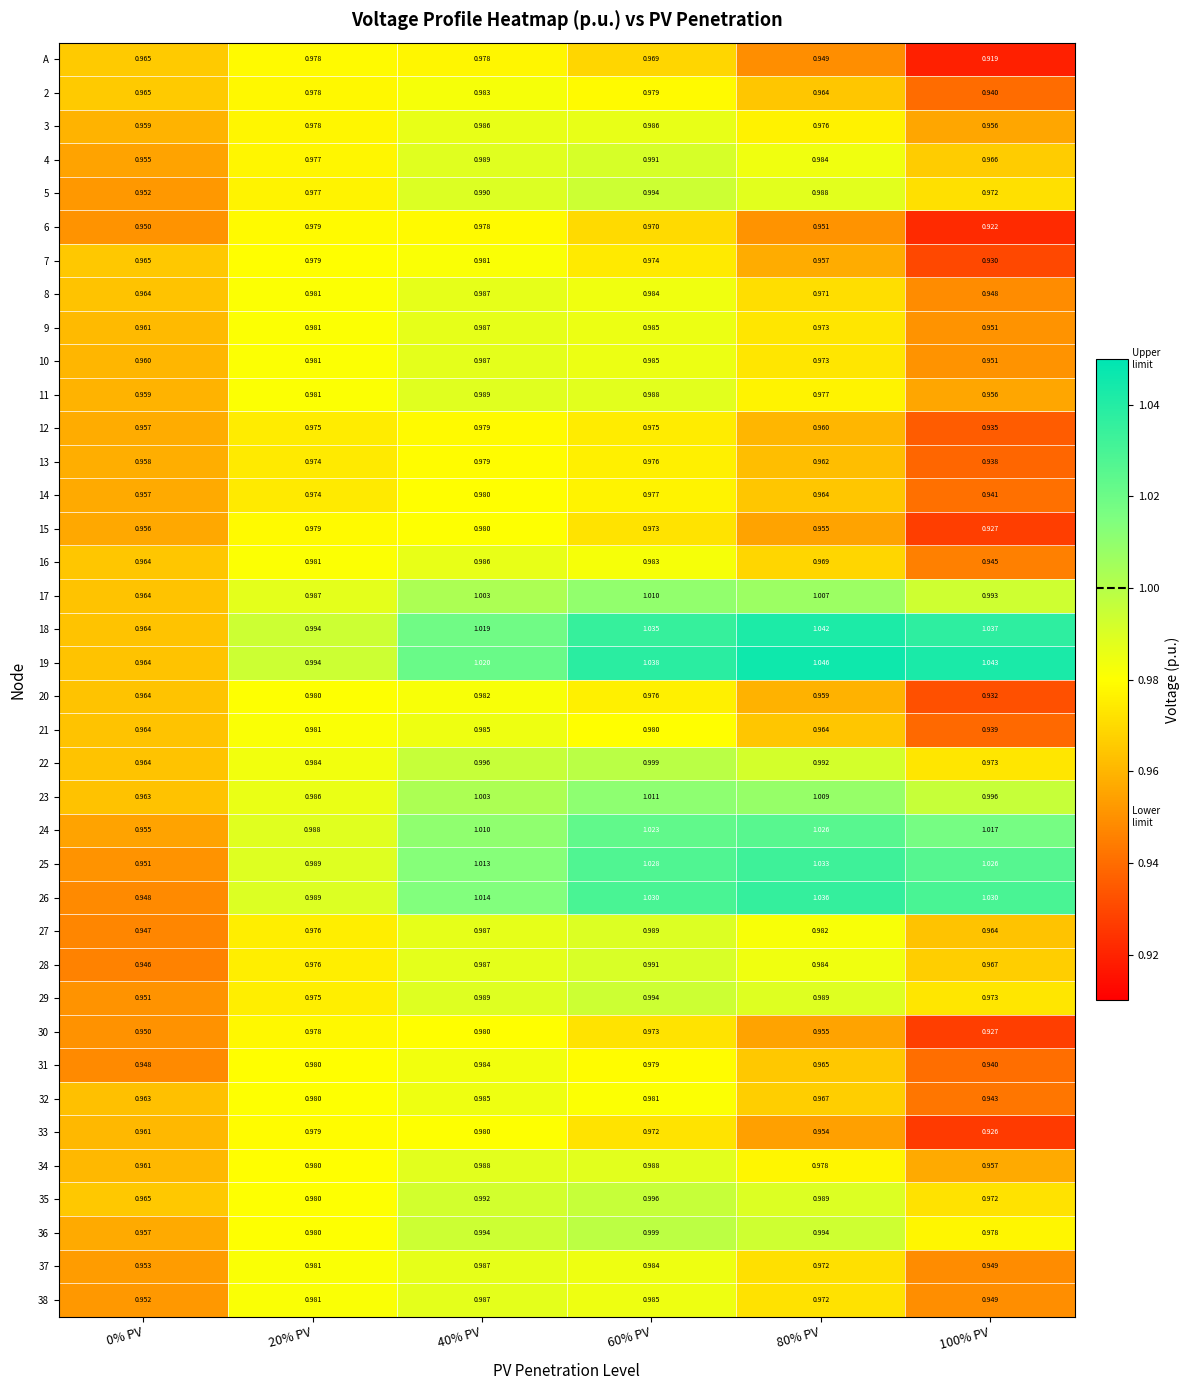

Is the value of 20 at 60% PV greater than the value of 36 at 80% PV?

No